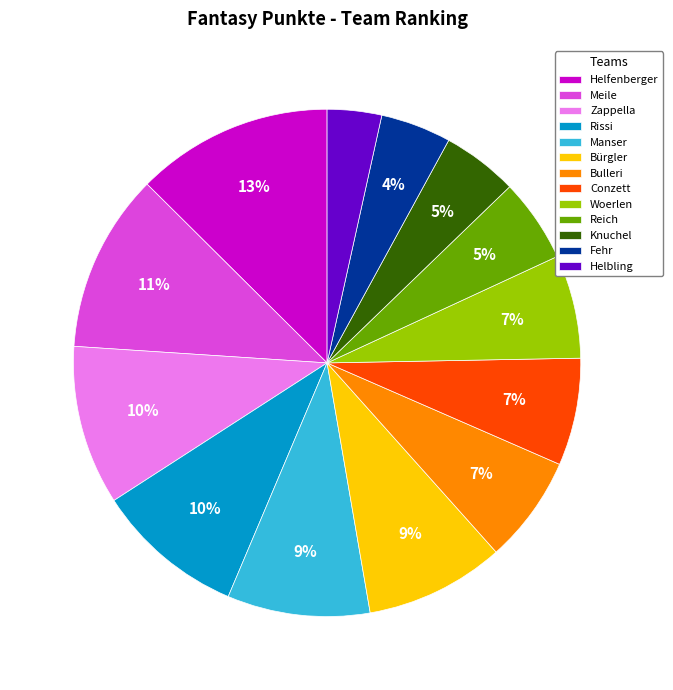

What is the largest slice in the pie chart?

Helfenberger